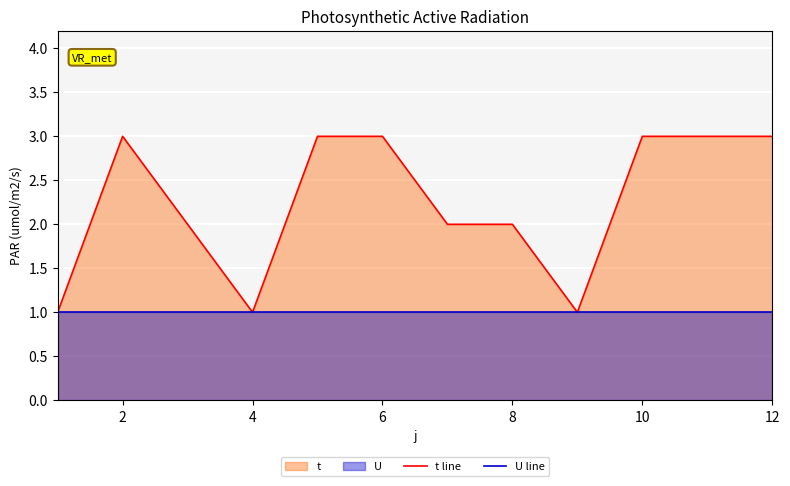

True or false: U line and t line intersect in this chart.

False